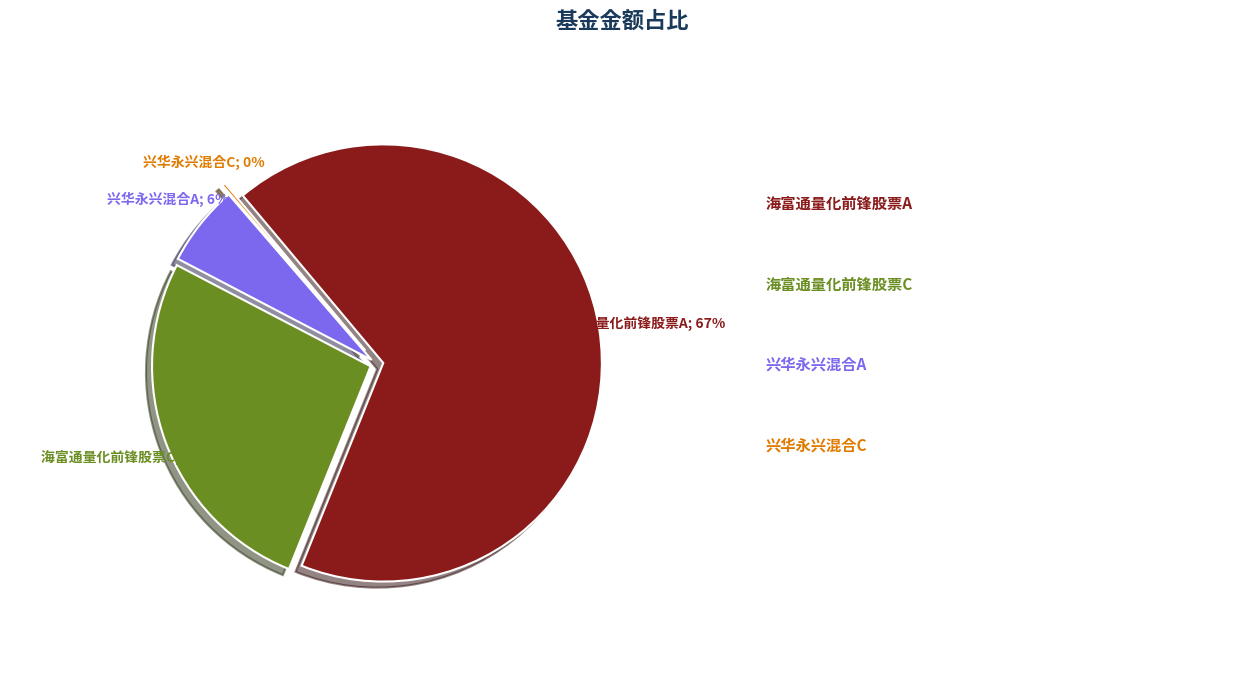

Do 海富通量化前锋股票C and 兴华永兴混合A together represent more than half of the pie?

No